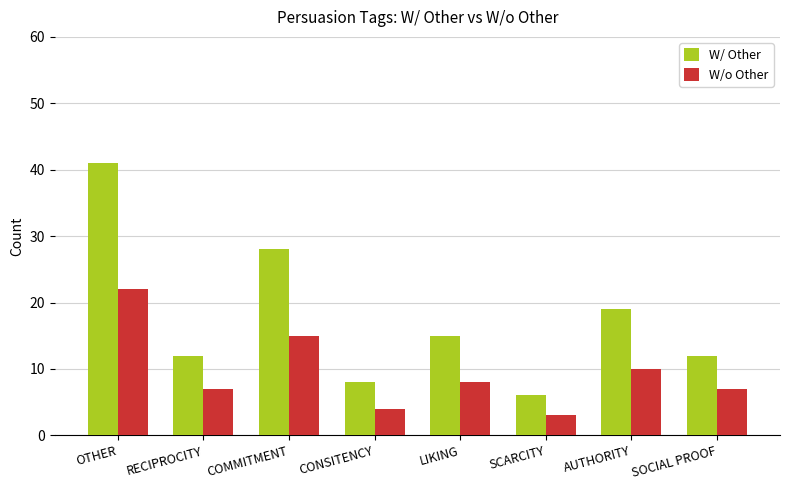

What is the difference between the highest and lowest values at COMMITMENT?

13